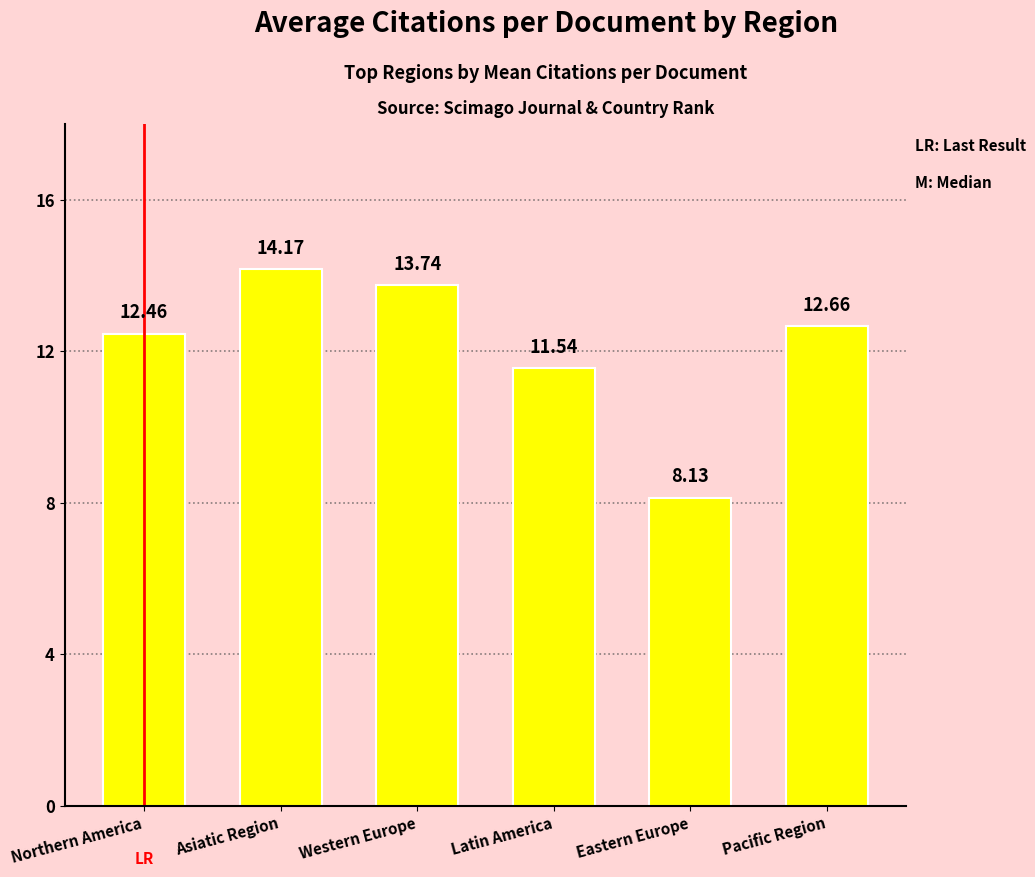

What is the maximum value shown in the chart?

14.2